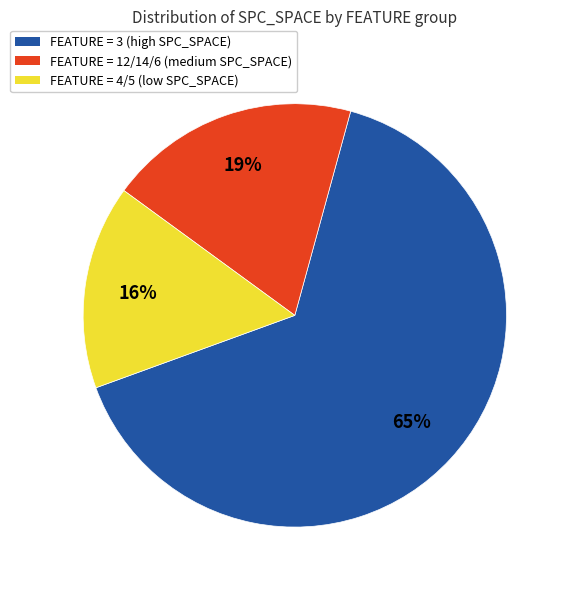

What is the smallest slice in the pie chart?

FEATURE = 4/5 (low SPC_SPACE)